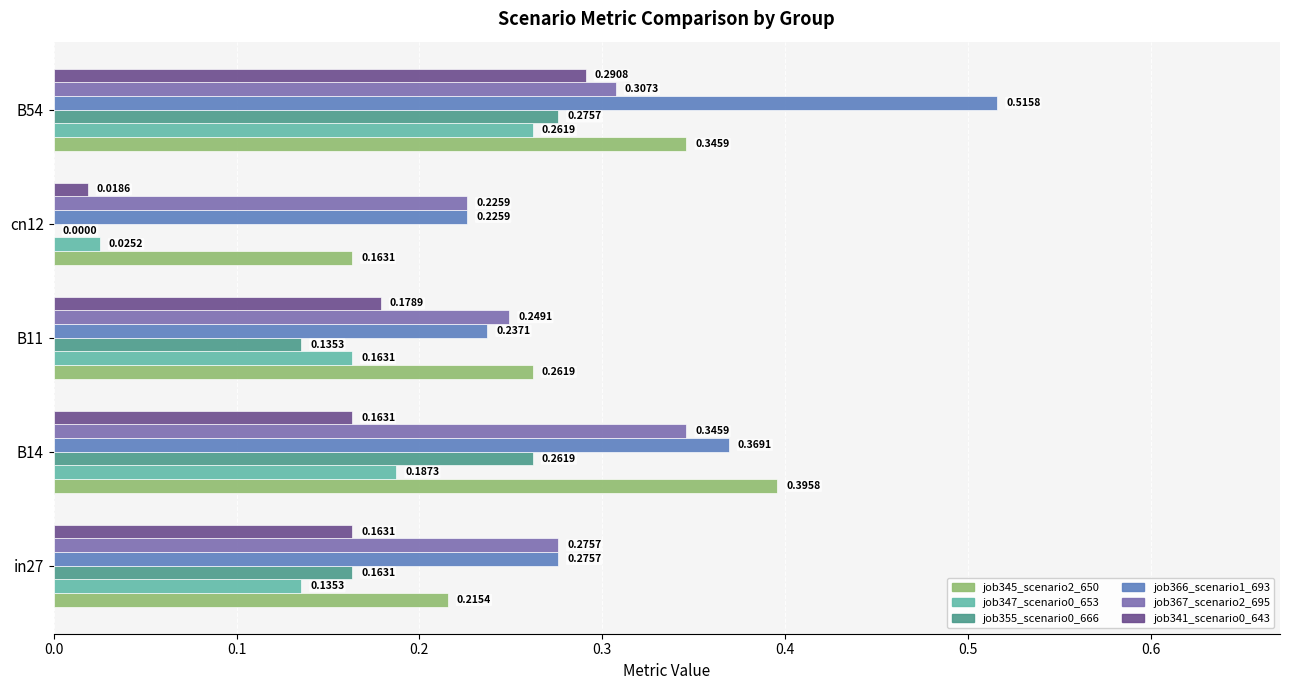

What is the total value across all series at B14?

1.7